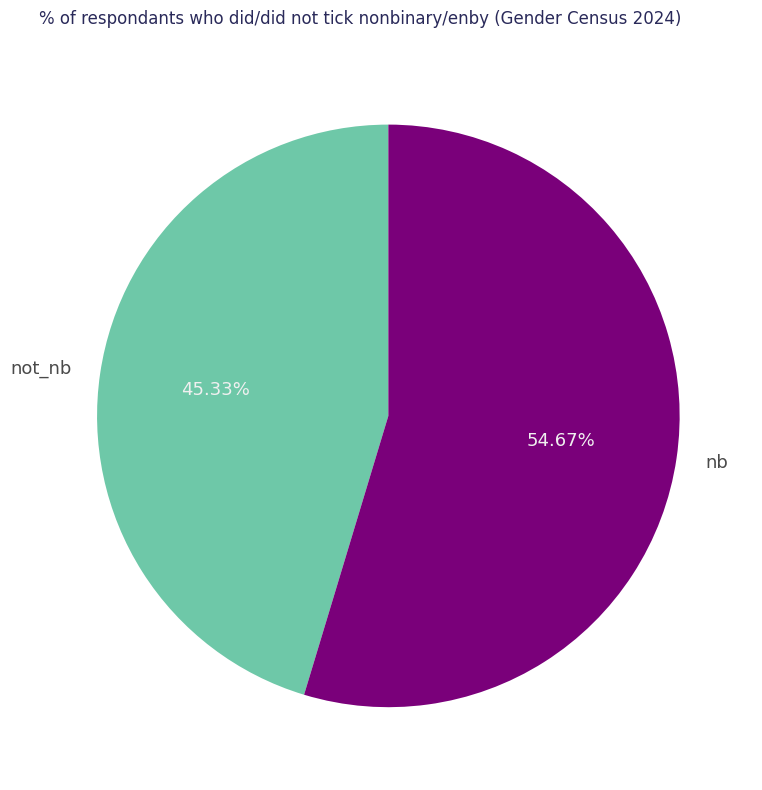

Does any single category account for the majority?

Yes